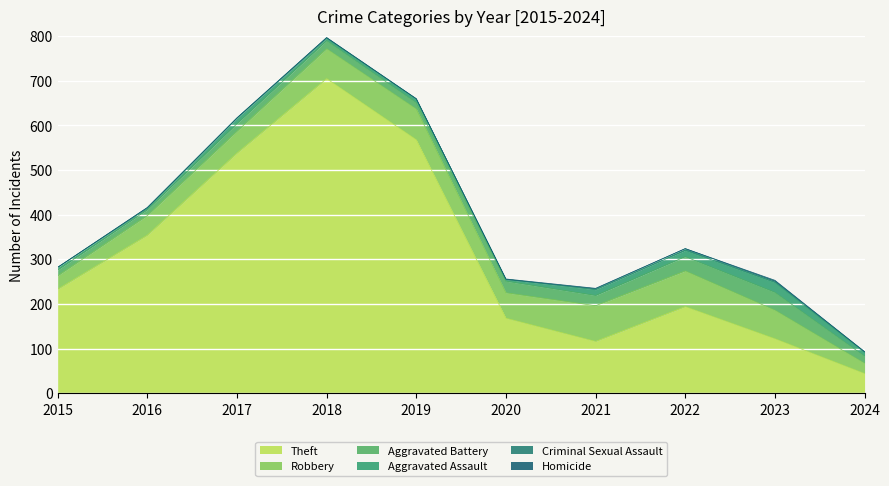

Count the number of categories in the chart.

10